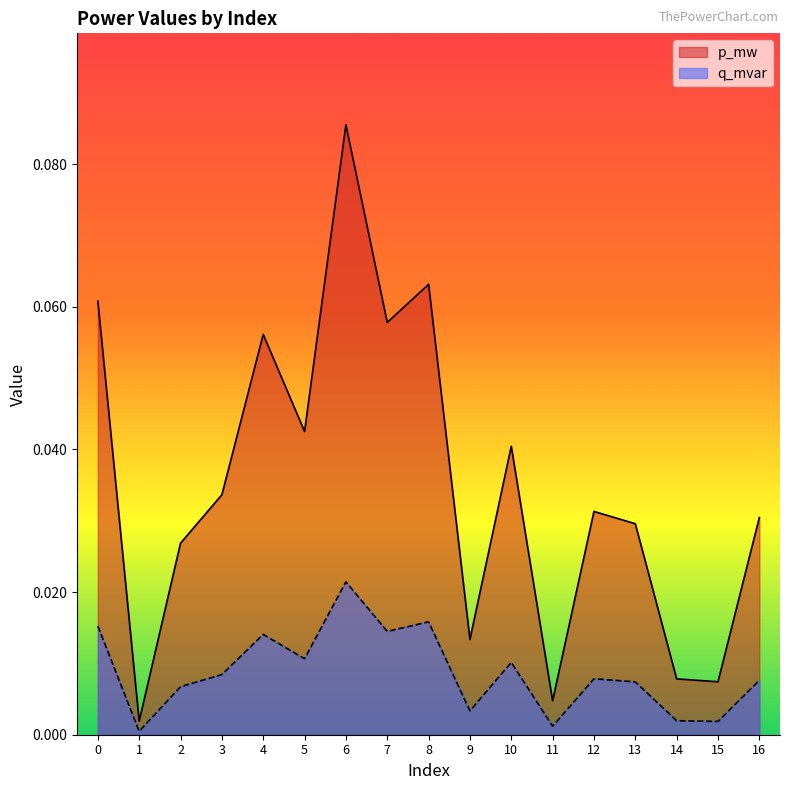

The p_mw series shows 0.0 at 1. True or false?

True